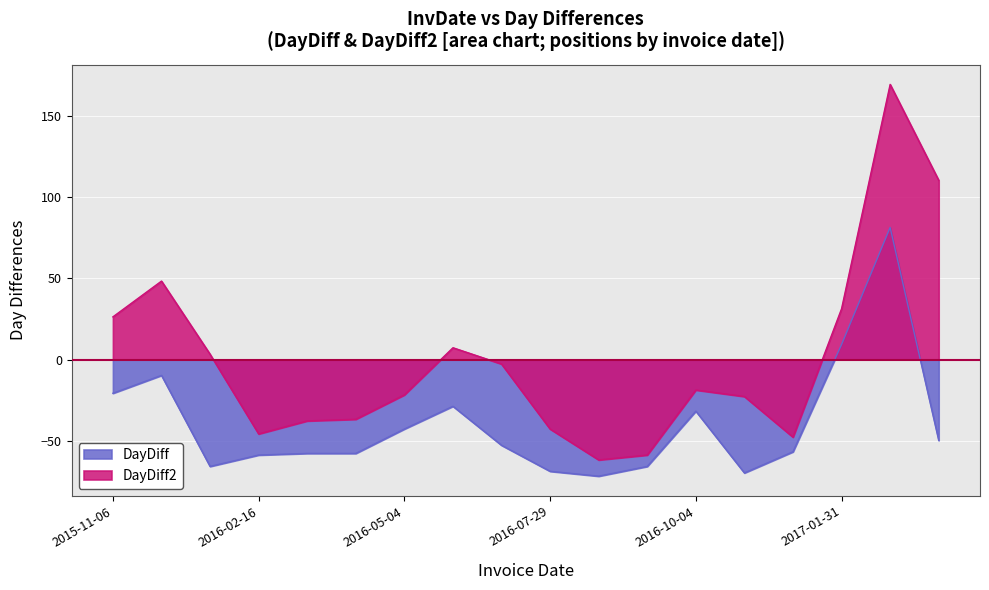

At how many categories does at least one series exceed 163?

1